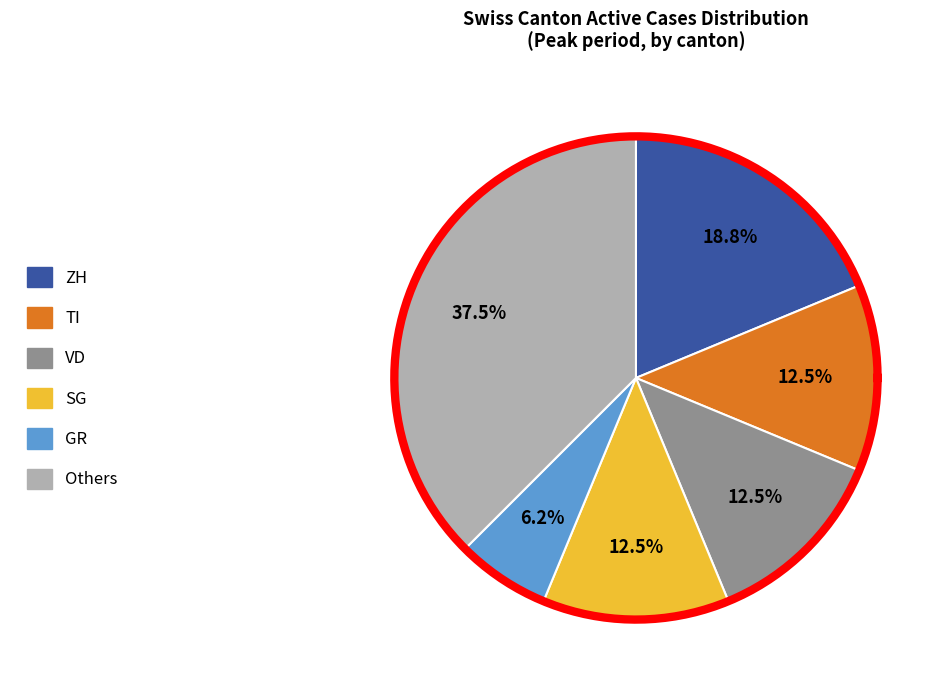

Does VD represent more than half of the total?

No